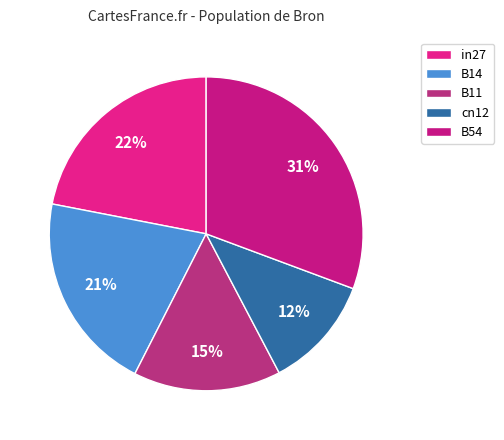

How many segments does this pie chart have?

5